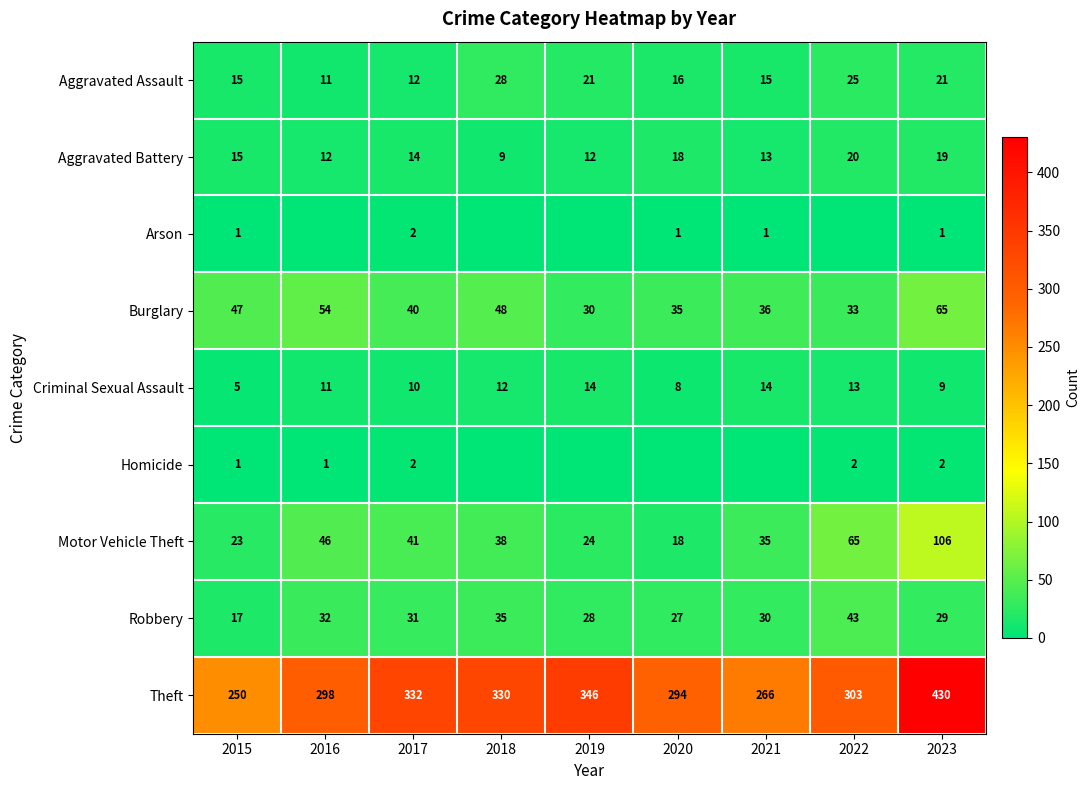

Is the value of Motor Vehicle Theft at 2017 greater than the value of Burglary at 2021?

Yes